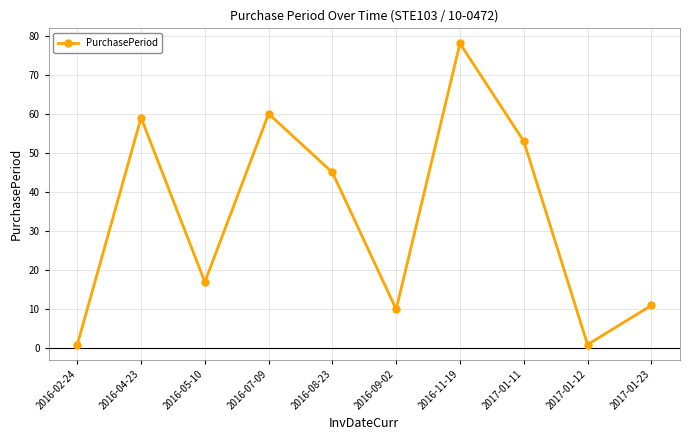

How many series are shown in this chart?

1